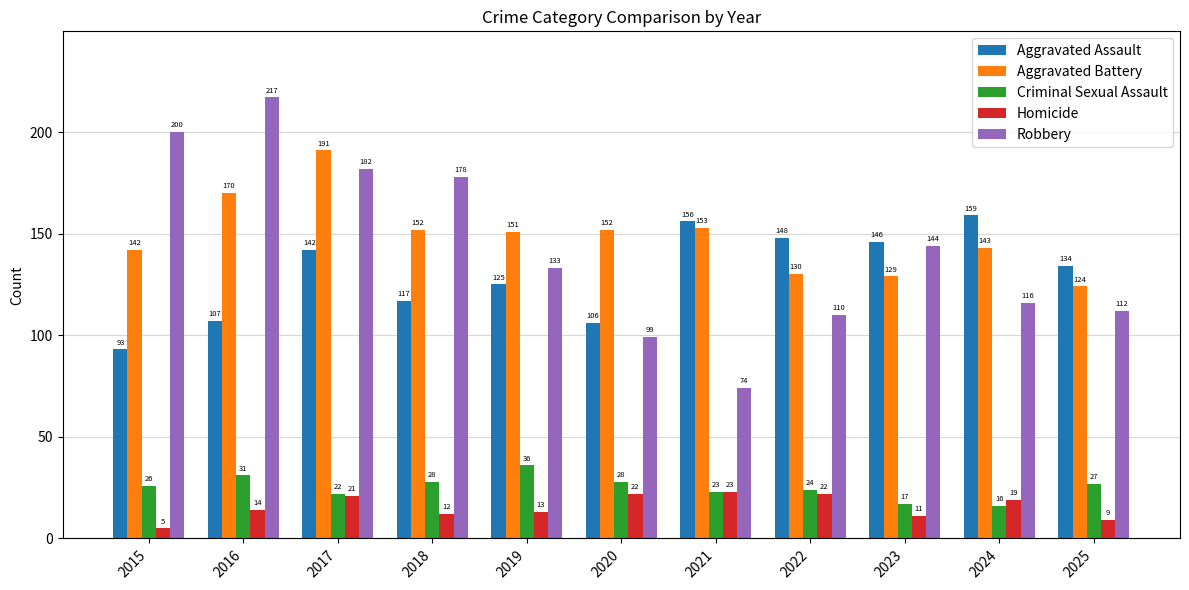

Which series has the largest total across all categories?

Aggravated Battery